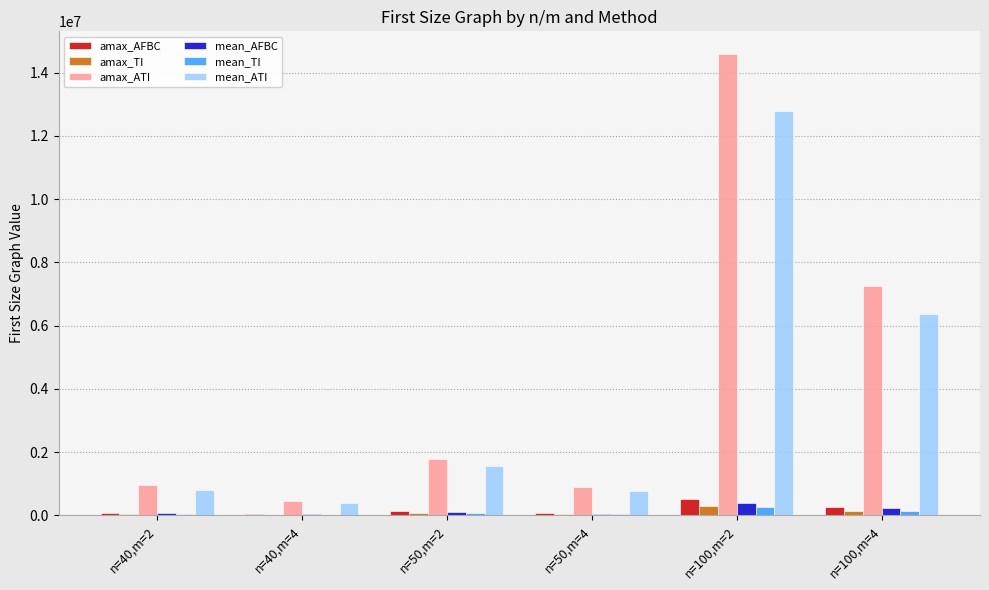

At which category is the sum across all series the highest?

n=100,m=2